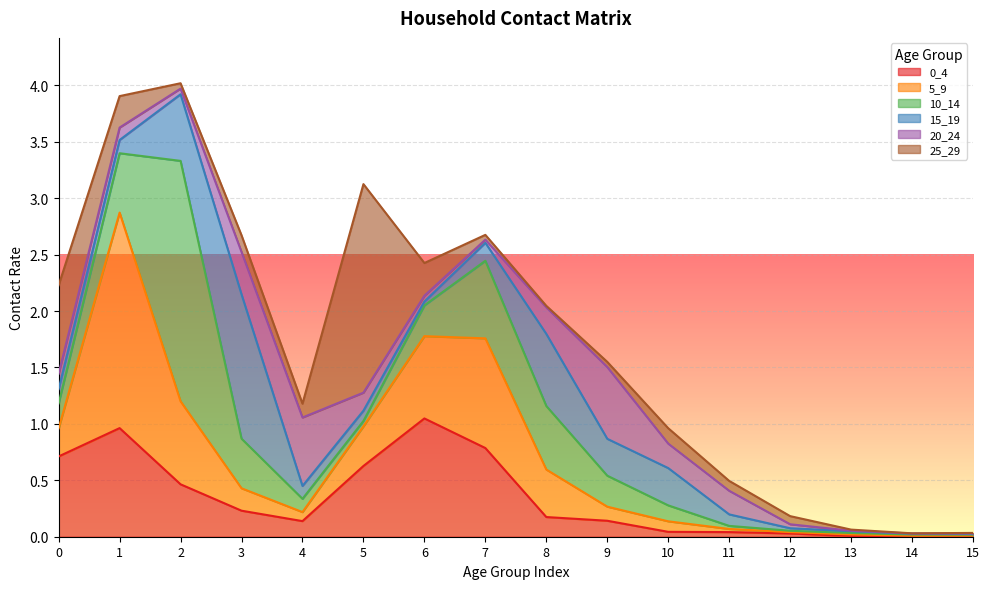

List the series in order of their peak value, lowest first.

20_24, 0_4, 15_19, 25_29, 5_9, 10_14